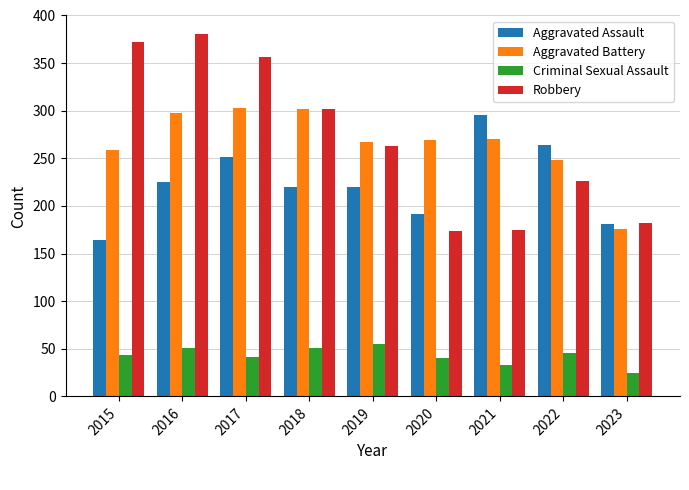

Which series has the largest total across all categories?

Robbery